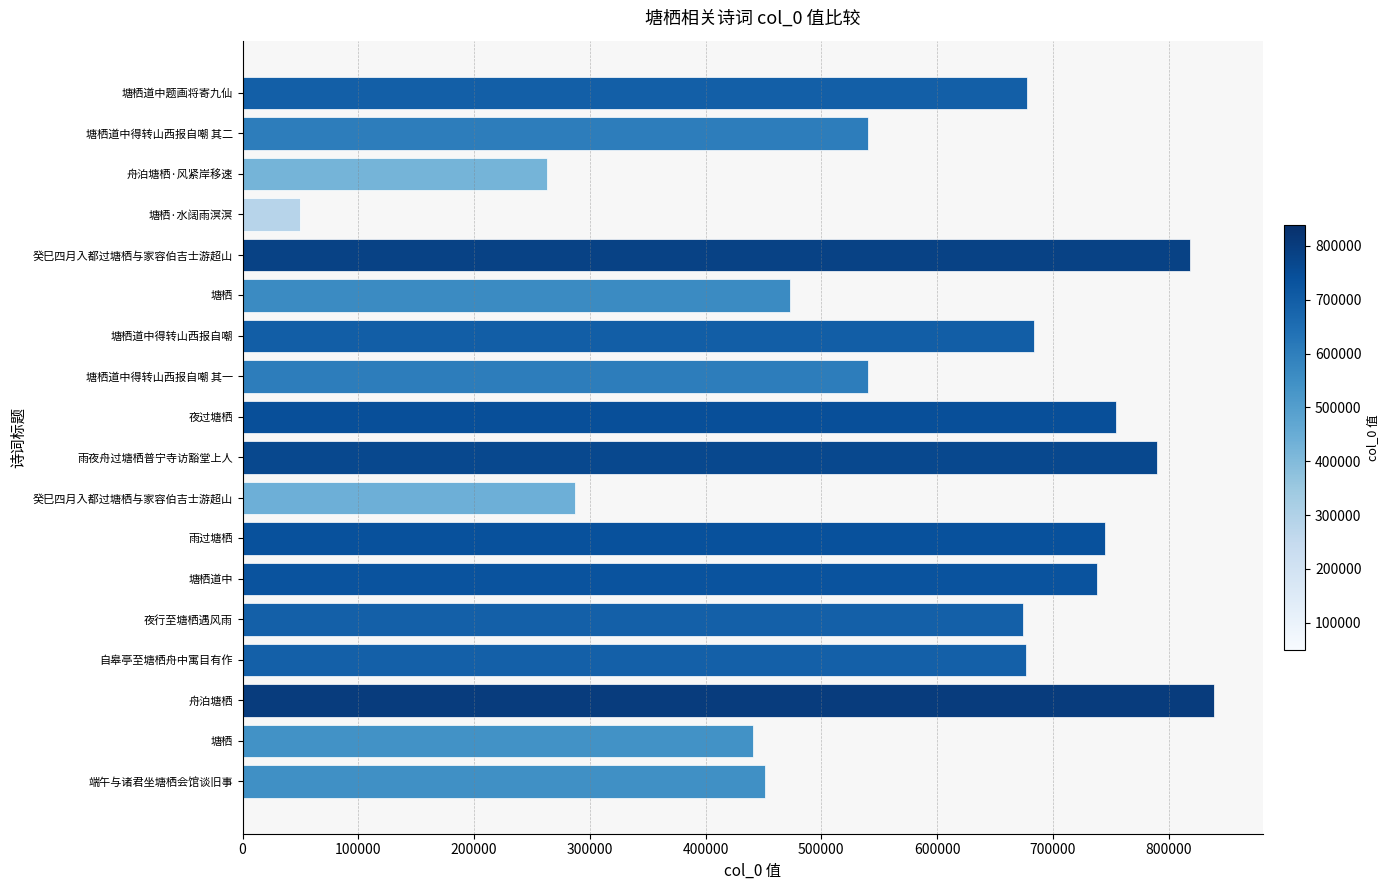

Count the number of data series in this chart.

1